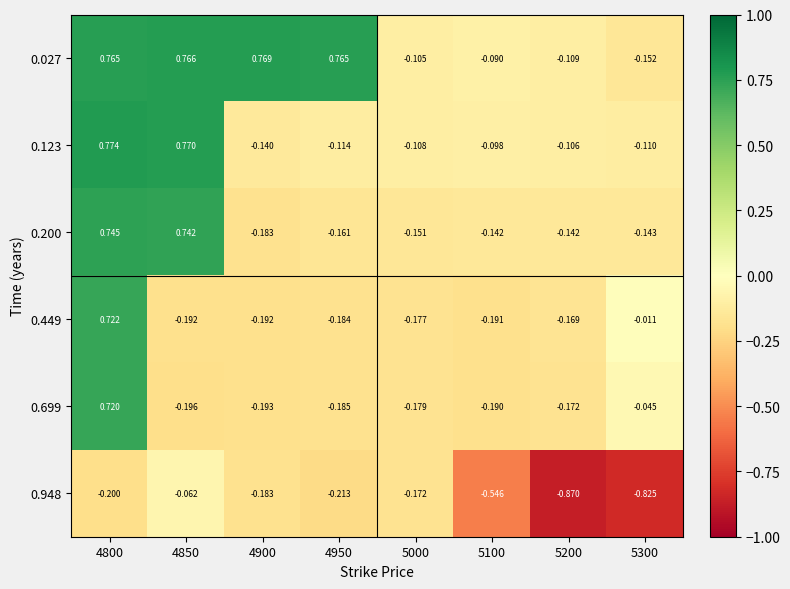

Count the number of data series in this chart.

6